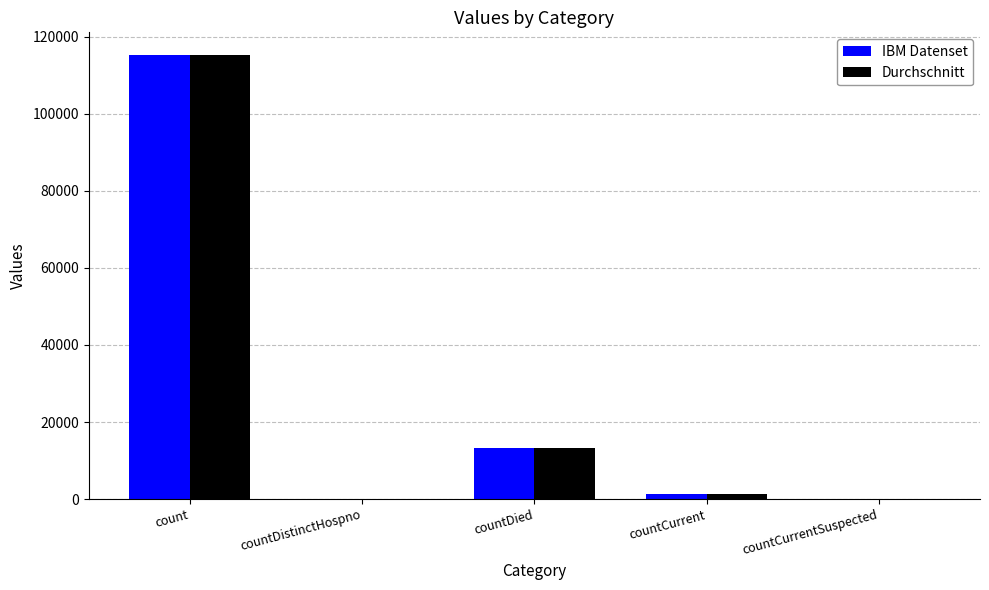

Are the bars grouped side by side (vs. stacked)?

Yes